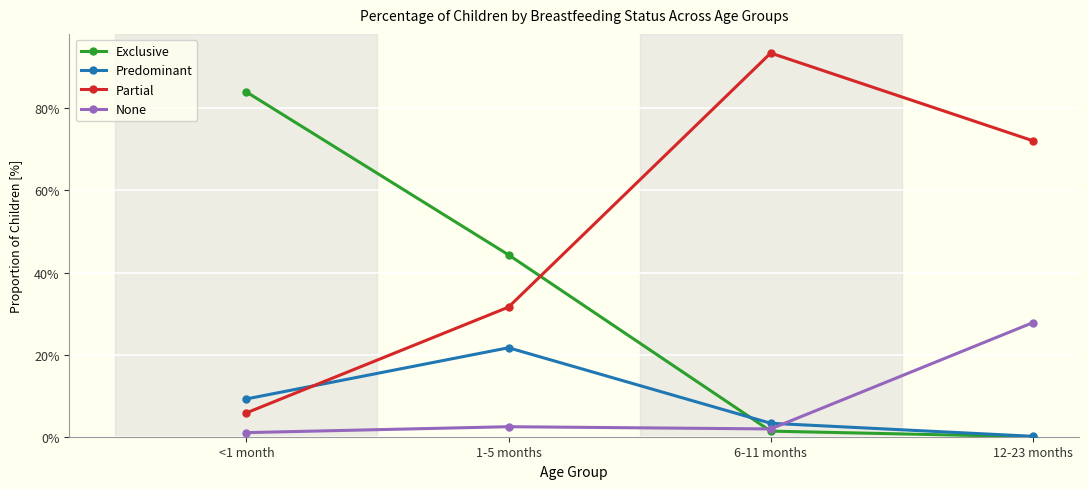

Which category has the lowest value in the Partial series?

<1 month